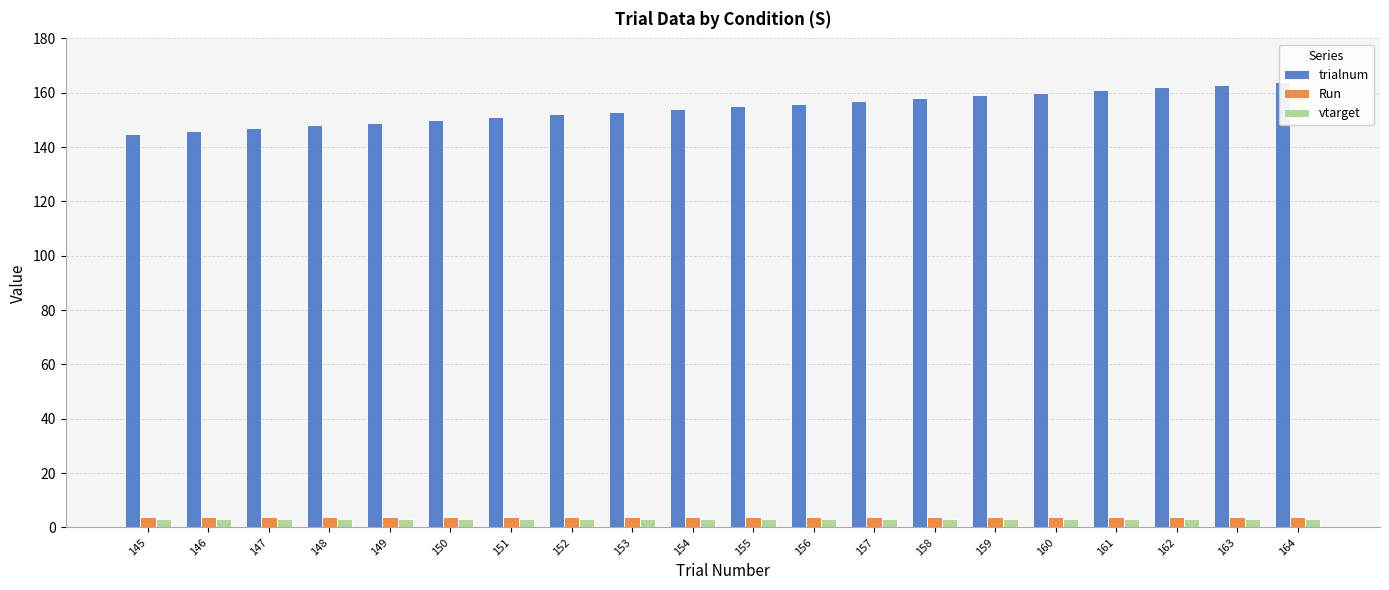

At which label does trialnum reach its minimum?

145